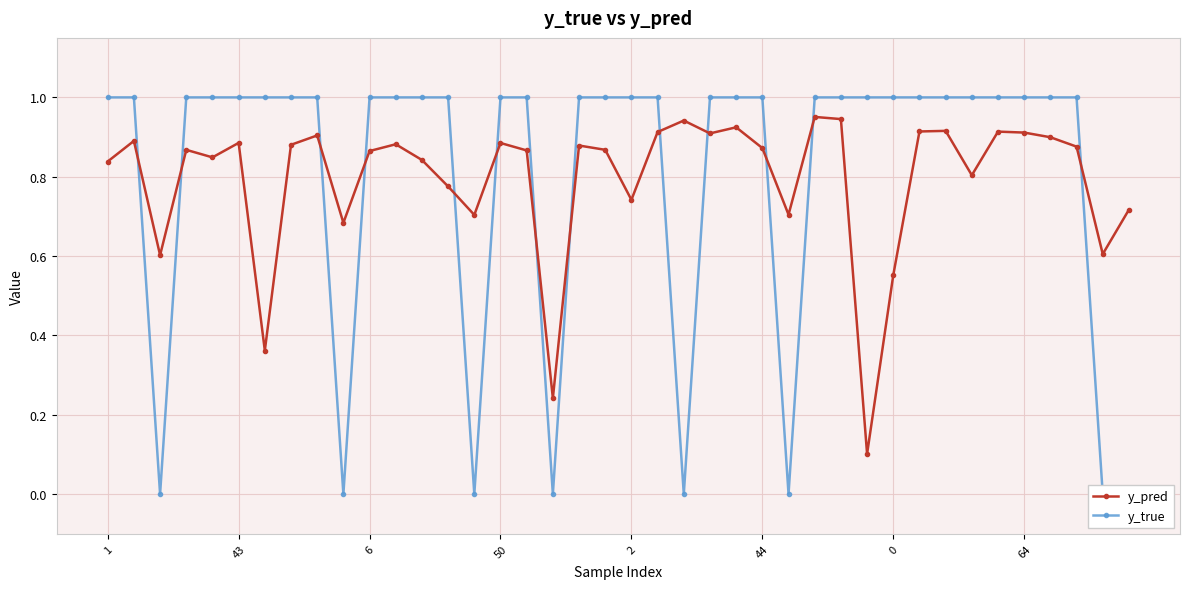

Which series has the largest total across all categories?

y_true